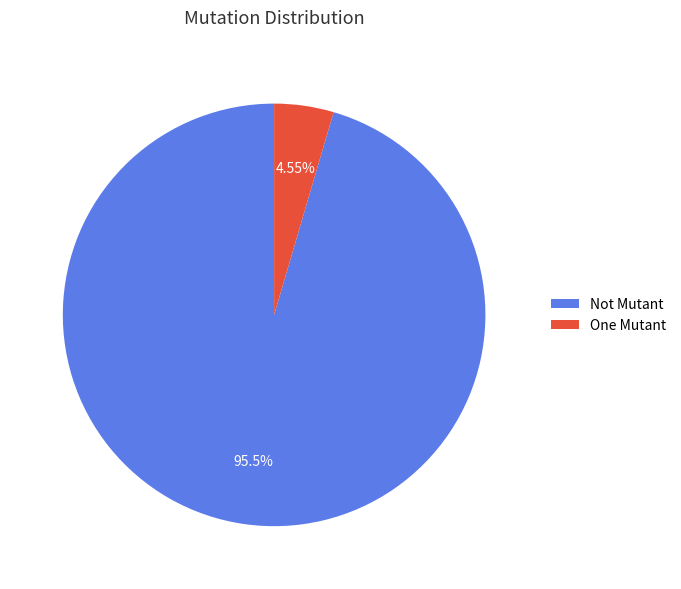

Do One Mutant and Not Mutant together represent more than half of the pie?

Yes